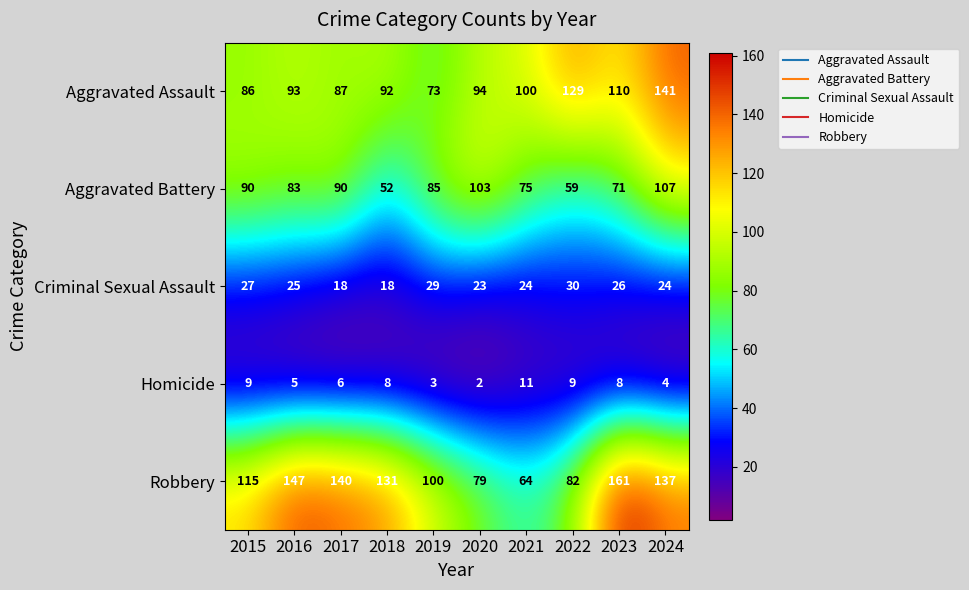

What is the difference between the highest and lowest values at 2022?

120